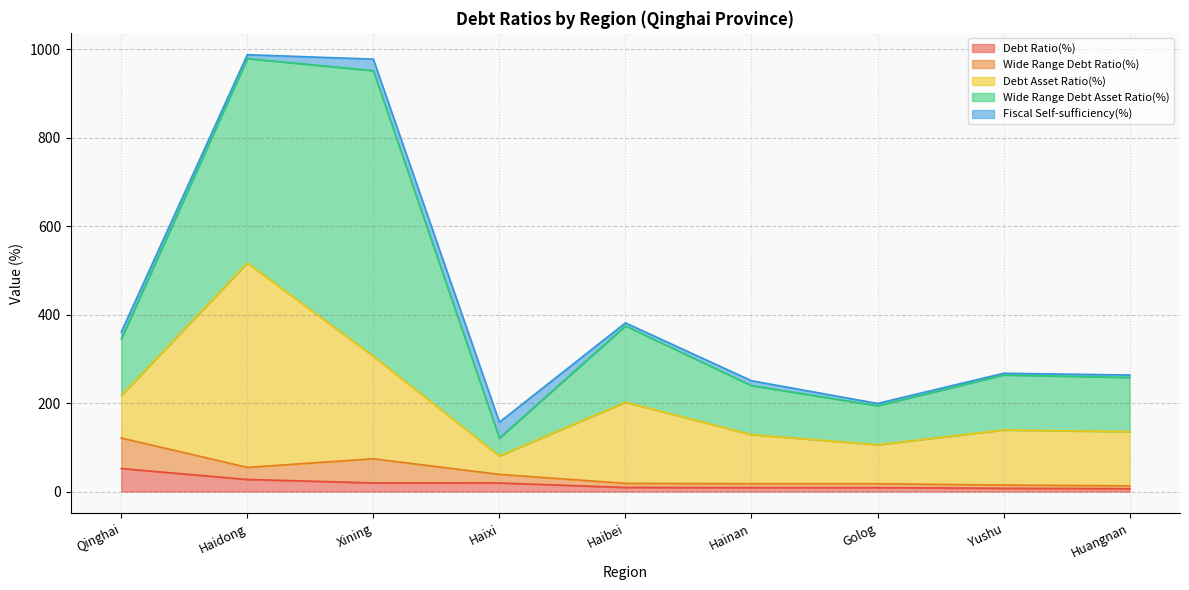

How many data points does each series have?

9